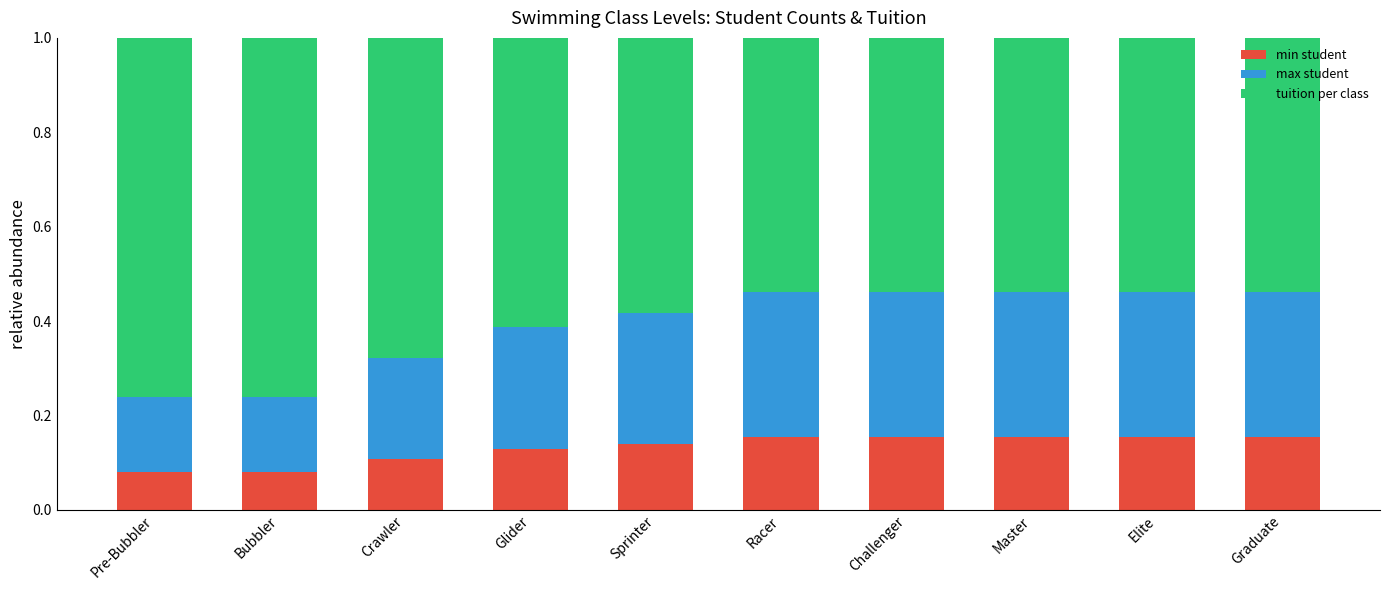

Count the min student values in the range 0 to 1.

10